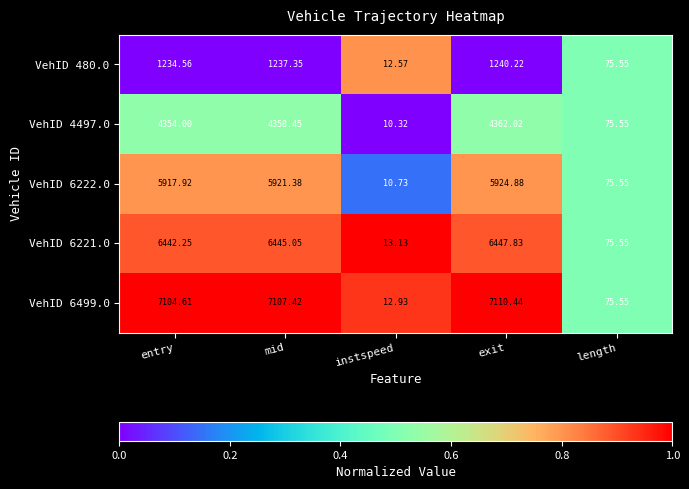

Where does the VehID 6222.0 series first go above 5917?

entry